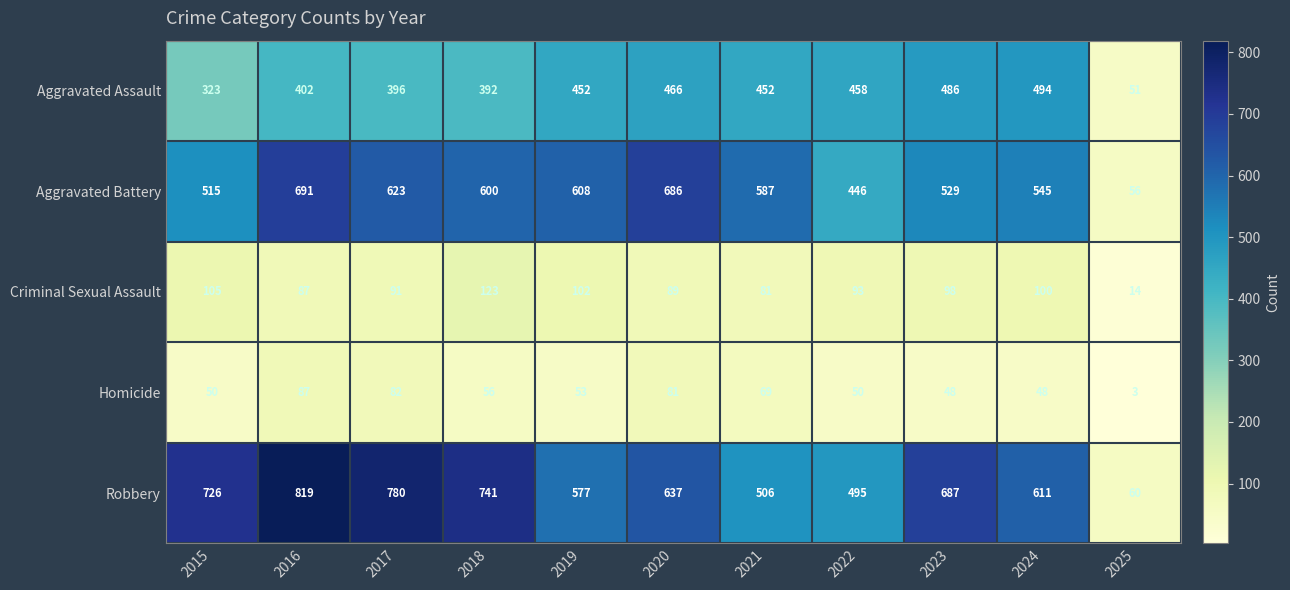

Rank the categories by Aggravated Battery value from lowest to highest.

2025, 2022, 2015, 2023, 2024, 2021, 2018, 2019, 2017, 2020, 2016